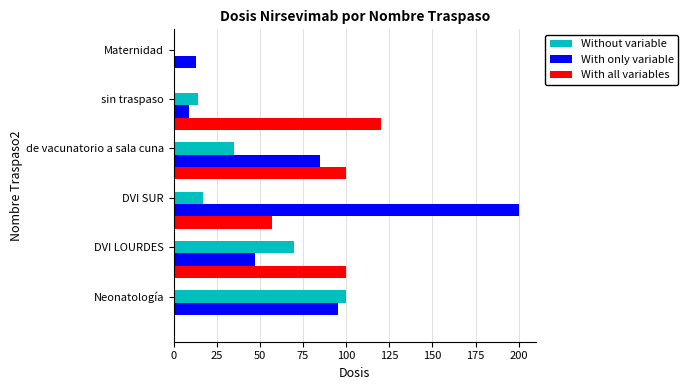

Which label corresponds to the largest value in the chart?

DVI SUR